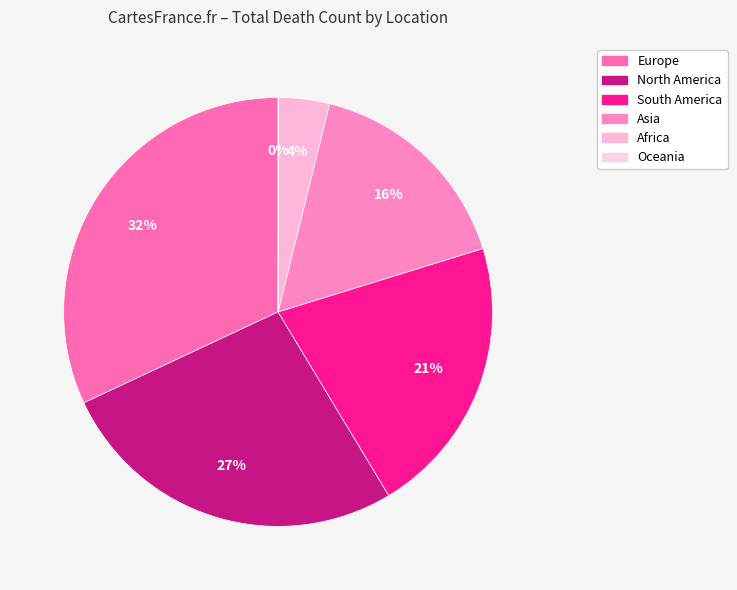

To the nearest percent, what portion does Africa represent?

4%